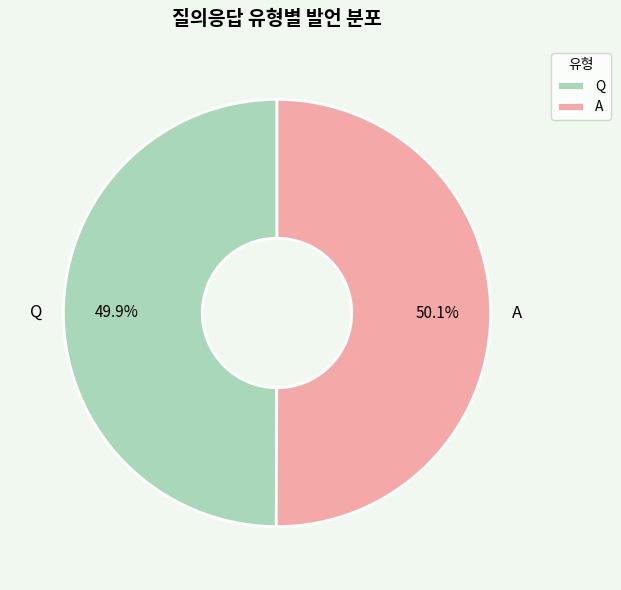

What is the ratio of the value at Q to the value at A?

1.0